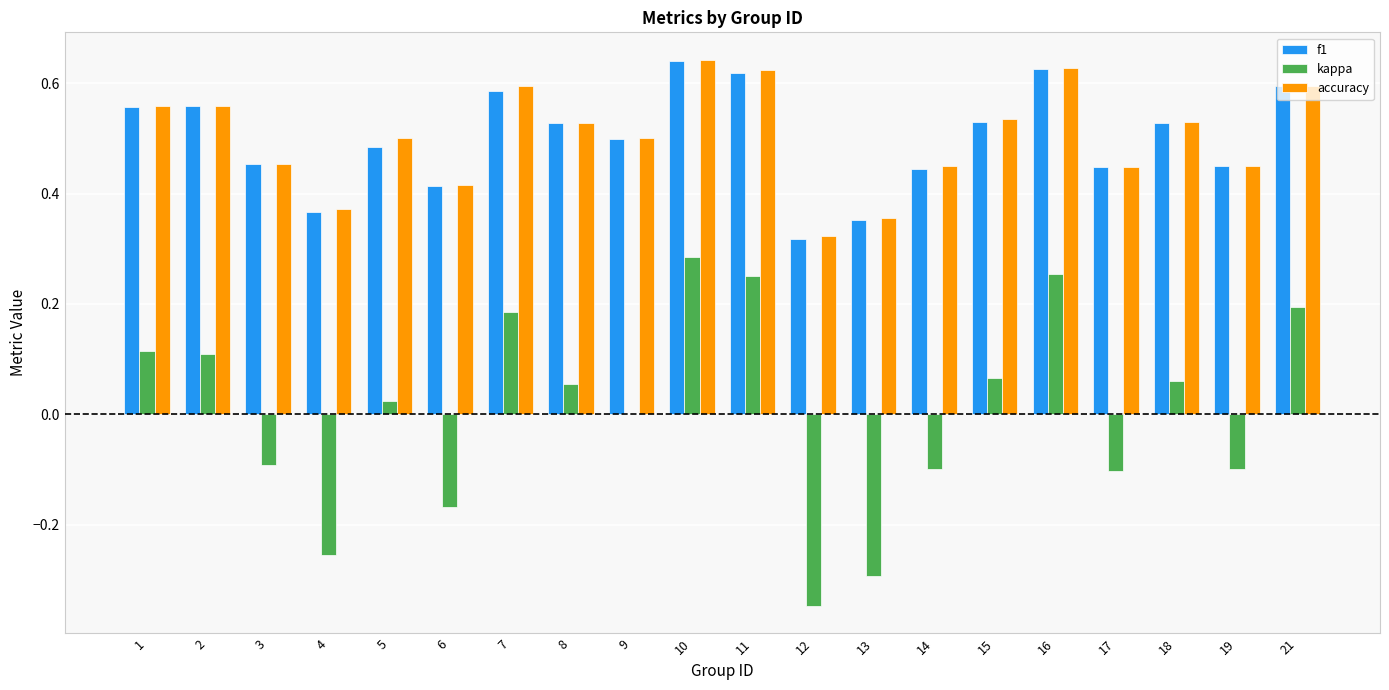

Which label corresponds to the largest value in the chart?

10